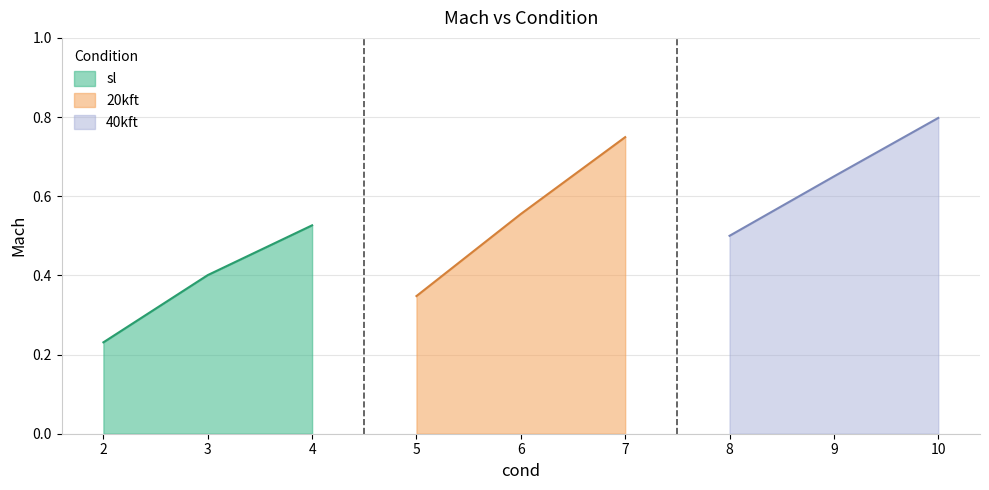

What are all the series names shown in the legend?

sl, 20kft, 40kft